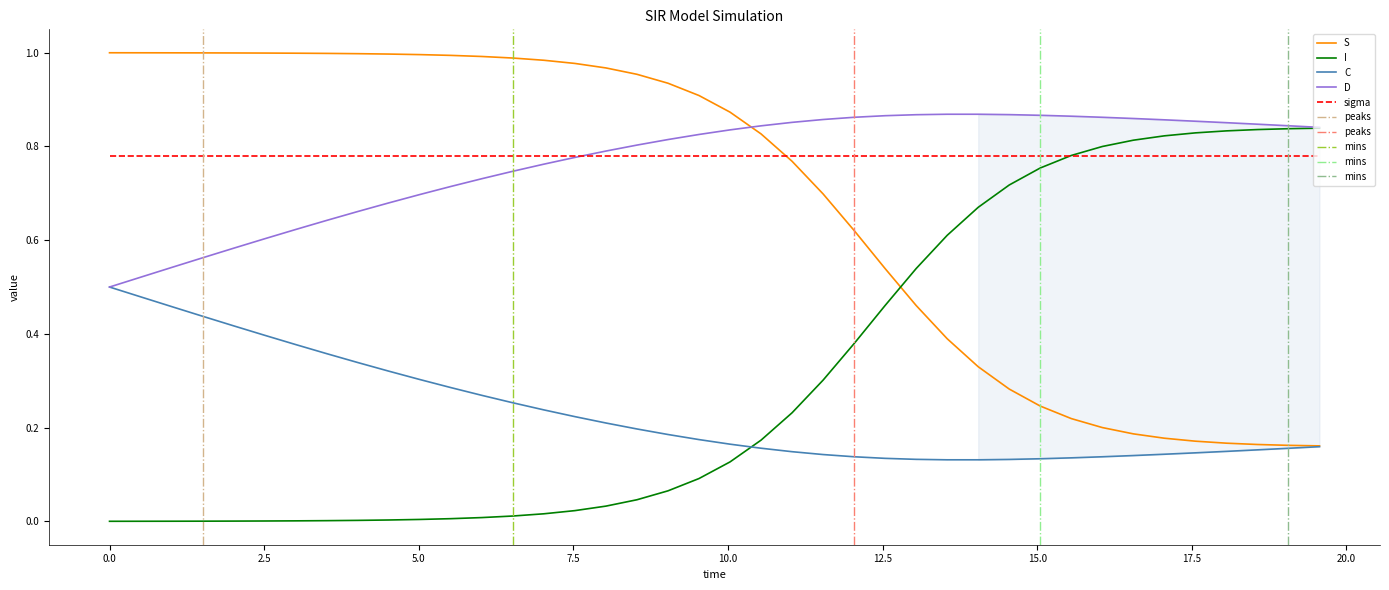

What are all the series names shown in the legend?

S, I, C, D